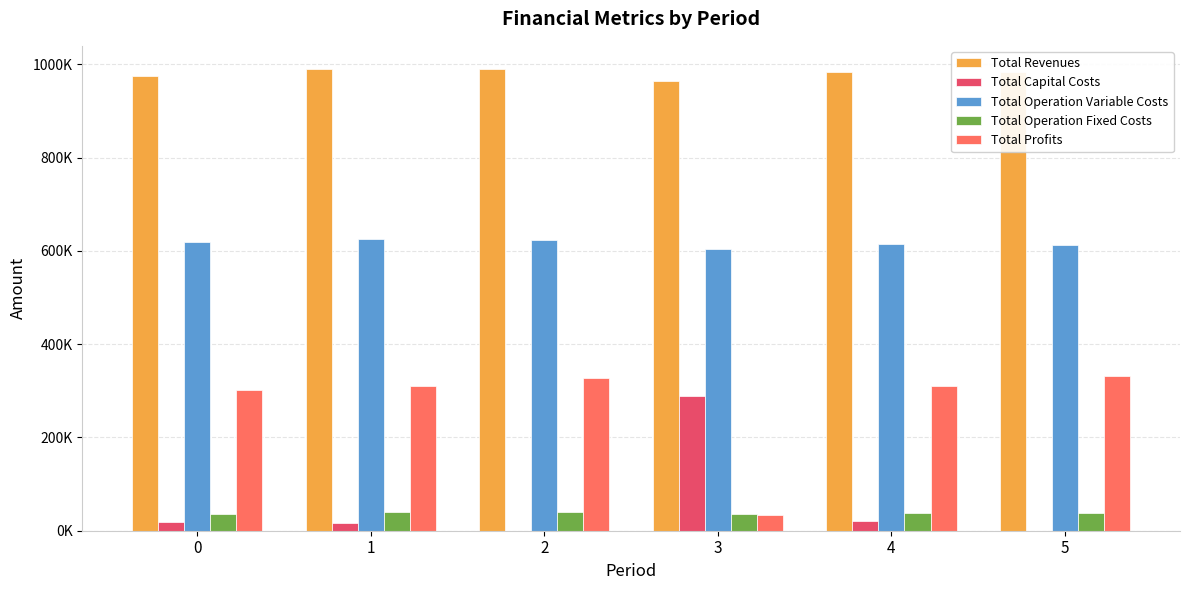

Is it true that Total Revenues equals 1703702.6 at 1?

False